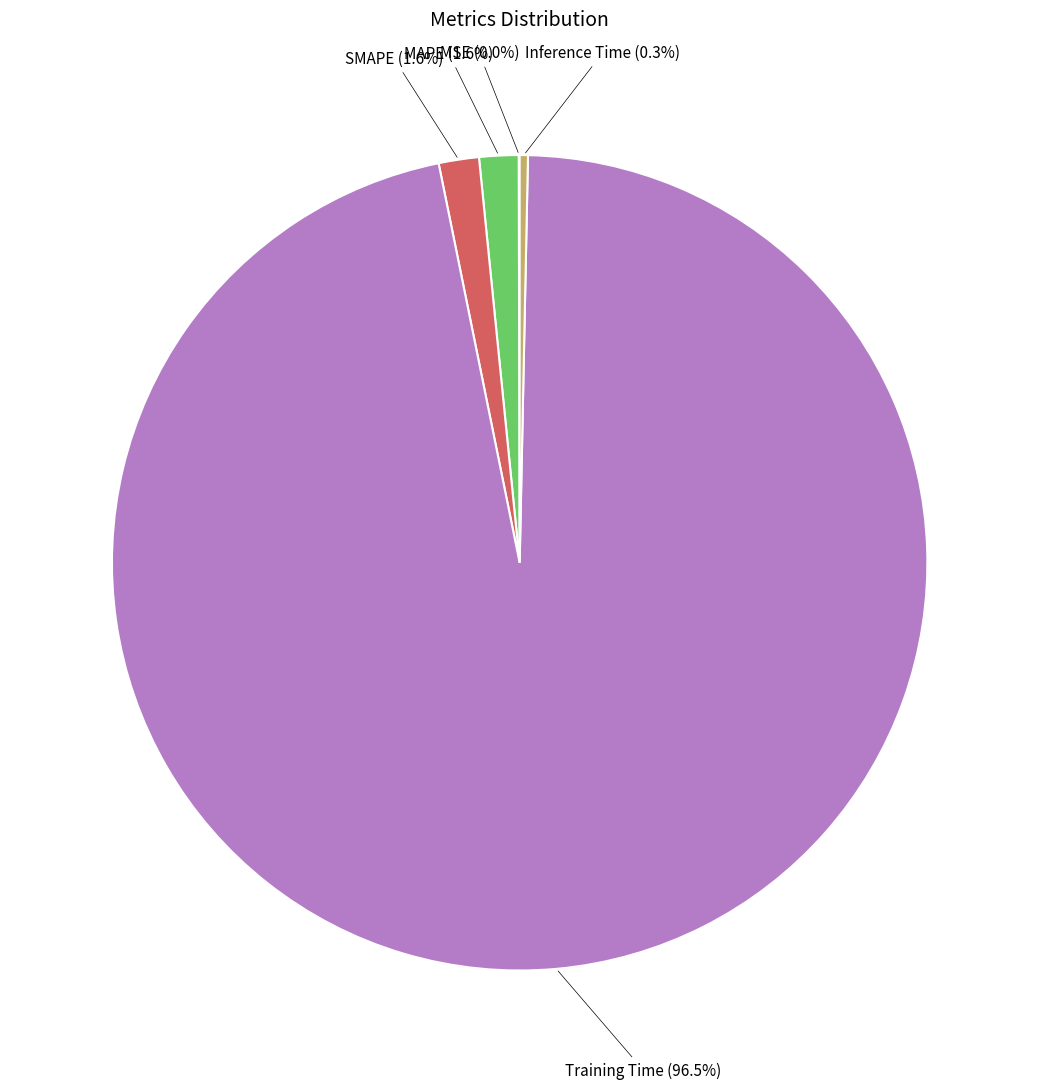

True or false: Inference Time accounts for 8% of the total.

False